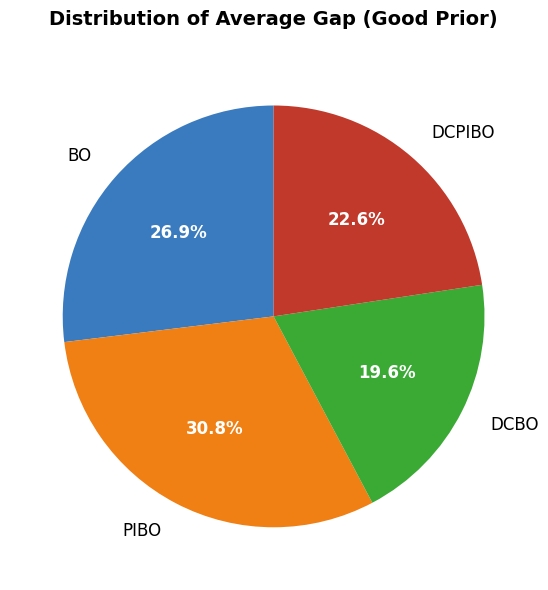

To the nearest percent, what is the difference between the largest and smallest slice percentages?

11%